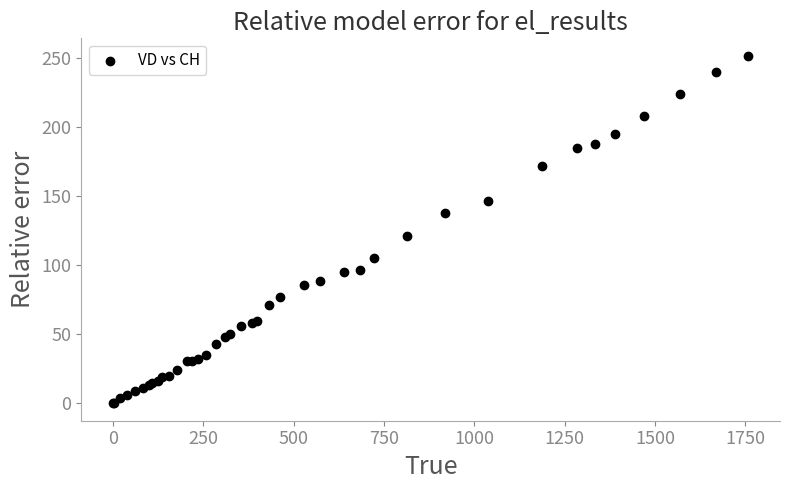

What Y value in the scatter plot is closest to 126?

121